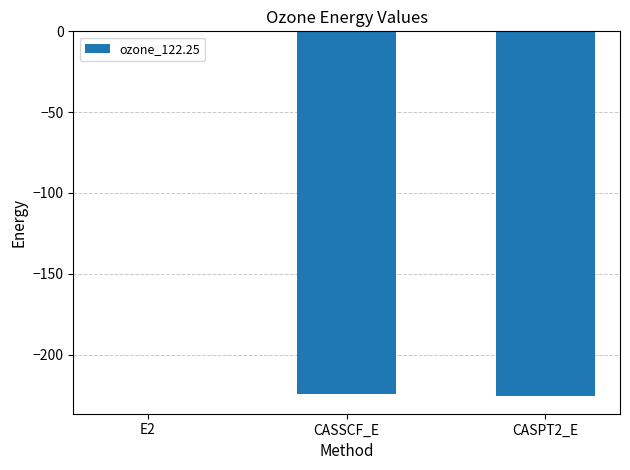

What is the sum of all values?

-450.6